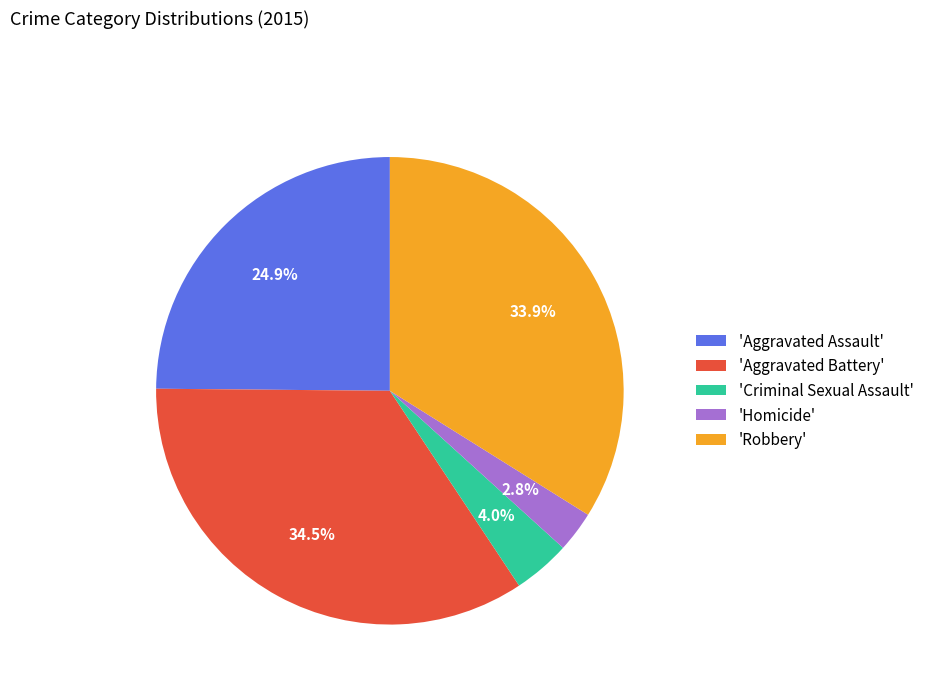

Rank the categories by value from lowest to highest.

'Homicide', 'Criminal Sexual Assault', 'Aggravated Assault', 'Robbery', 'Aggravated Battery'